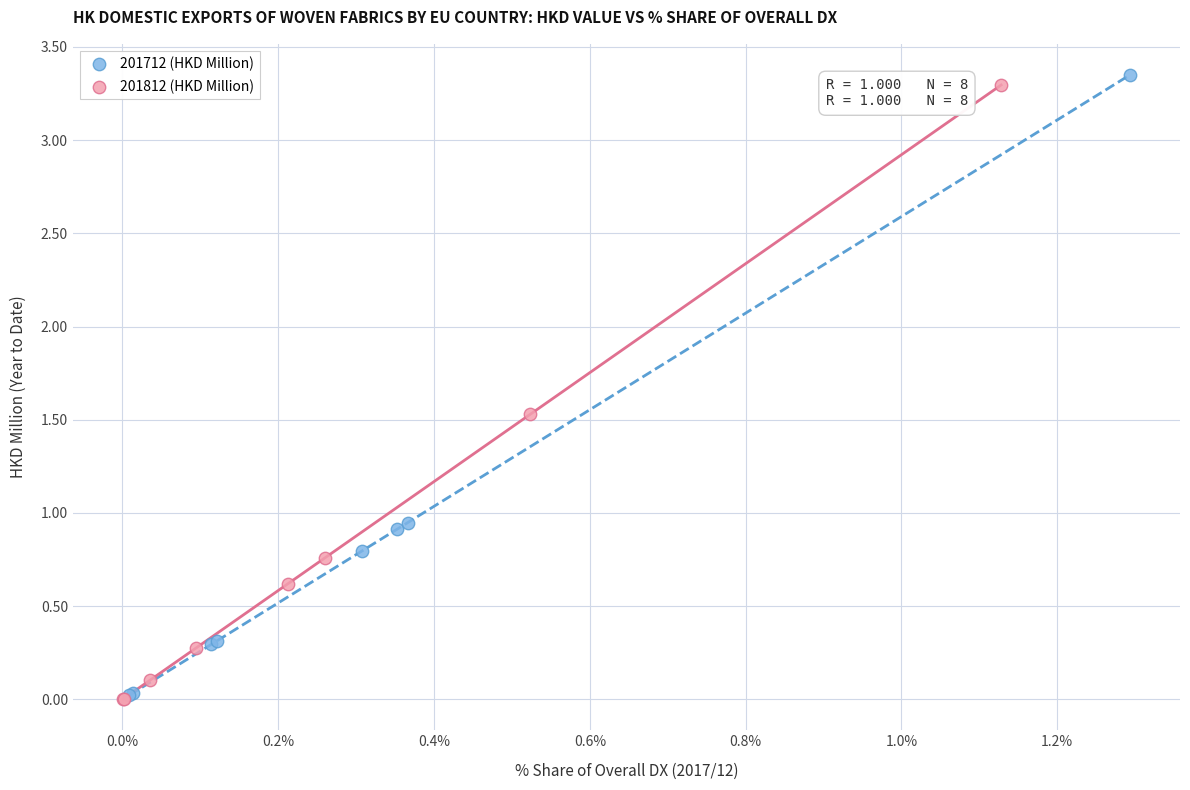

Which series contains the highest Y value?

201712 (HKD Million)